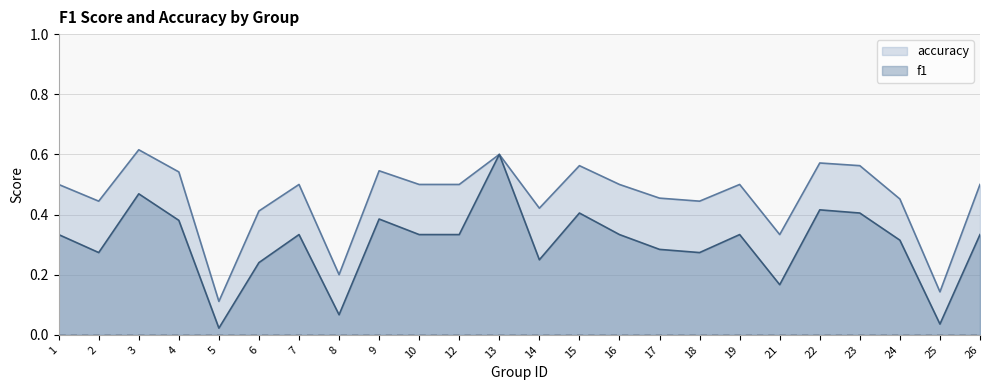

Count the number of categories in the chart.

24